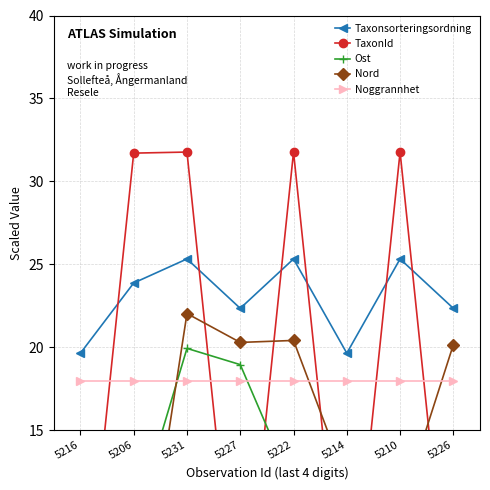

Which series changed the most between 5216 and 5231?

TaxonId